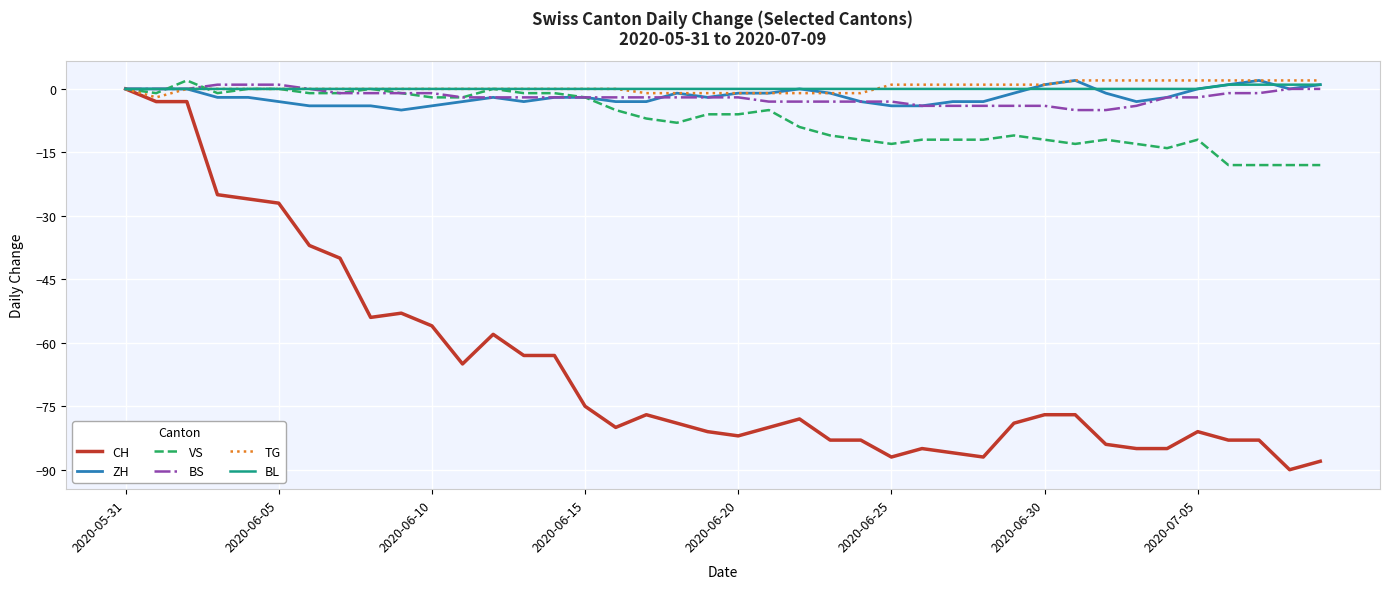

Which series has the largest range (max minus min)?

CH